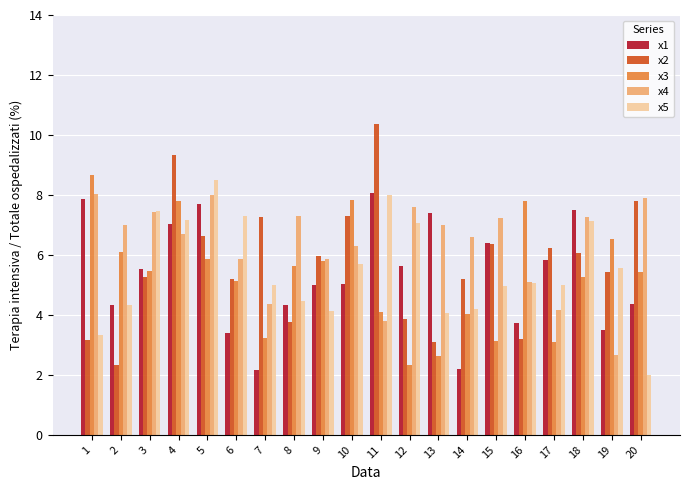

At which label is x4 closest to 5?

16